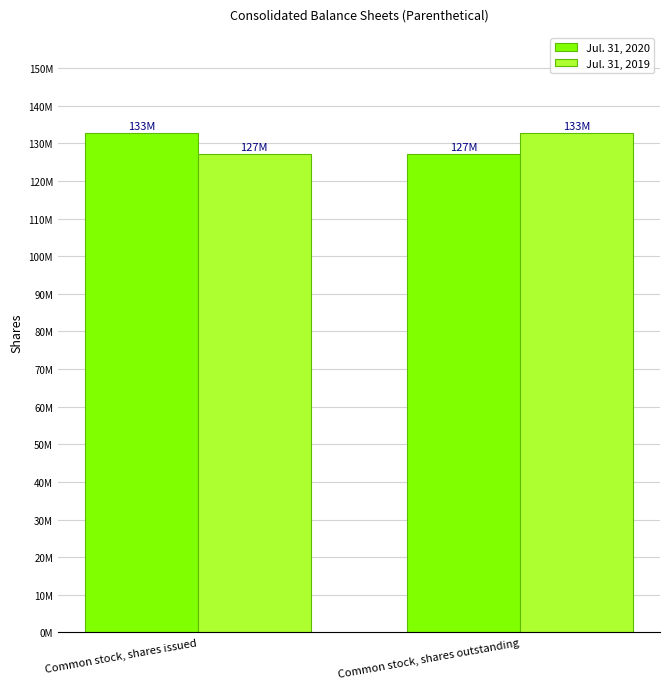

What is the value of the Jul. 31, 2019 bar at the 1st from the left?

127253000